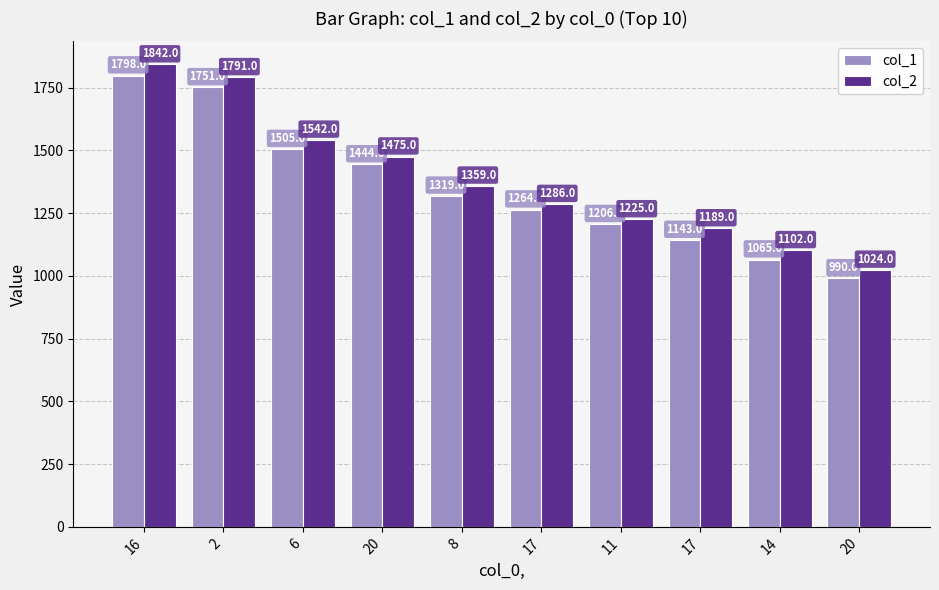

Between 20 and 17, which series saw the biggest shift?

col_2